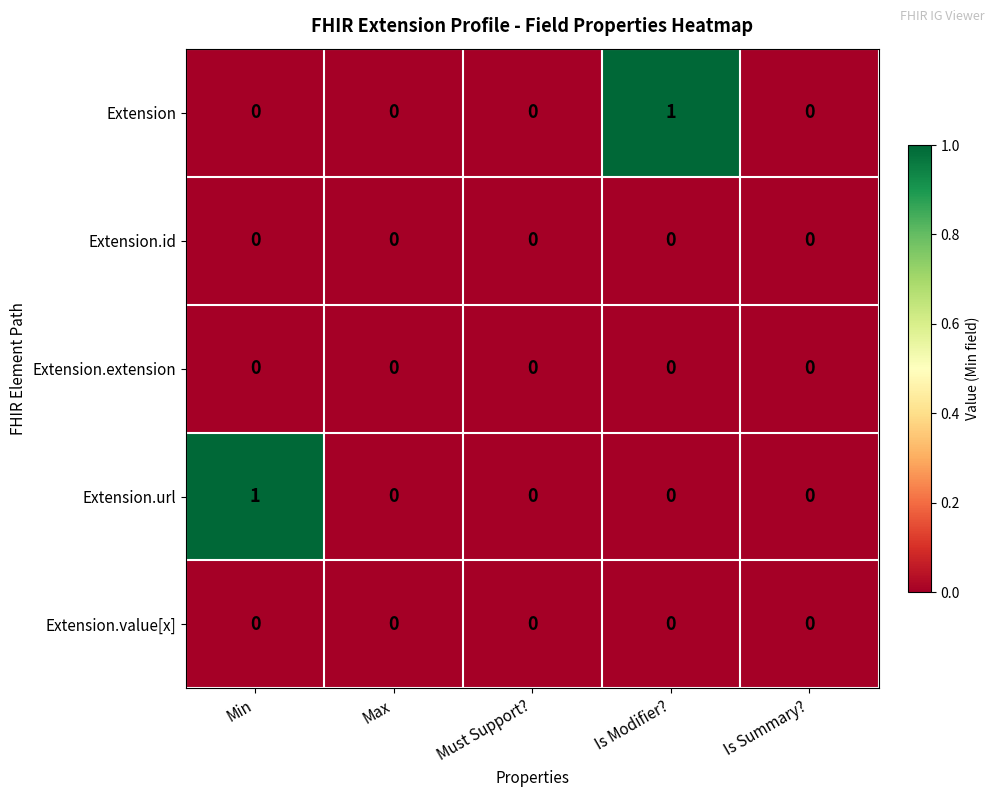

Count the number of data series in this chart.

5